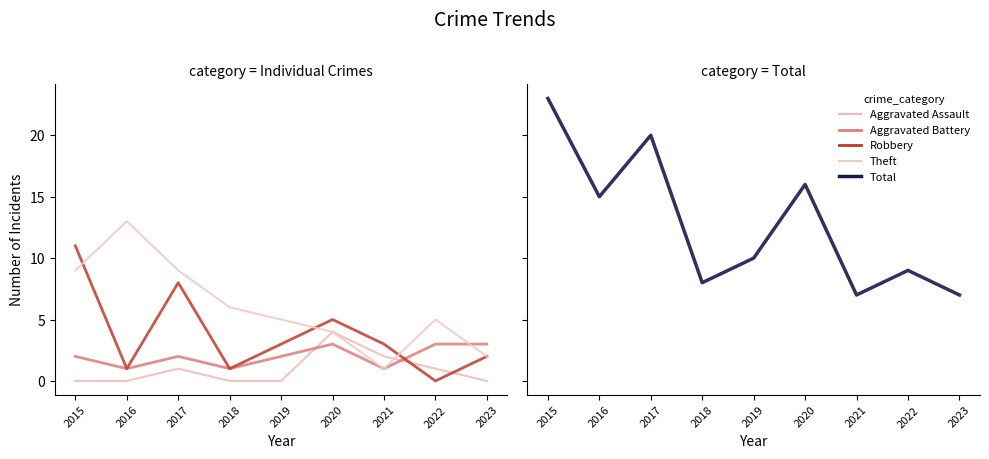

What is the spread (max minus min) of values at 2021?

6